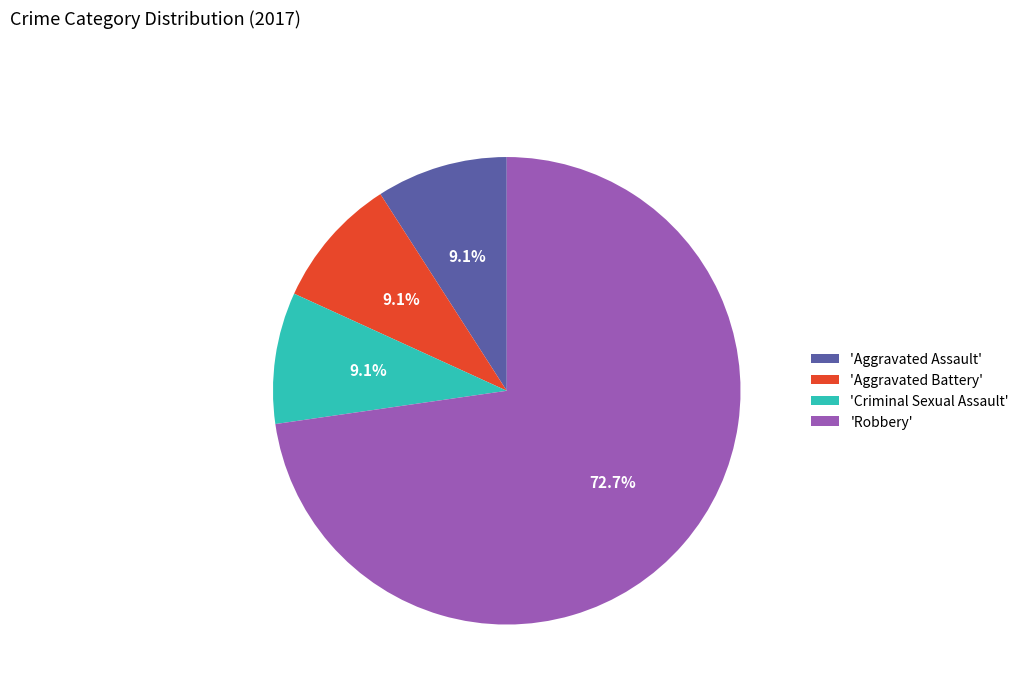

Which slice is the largest?

'Robbery'